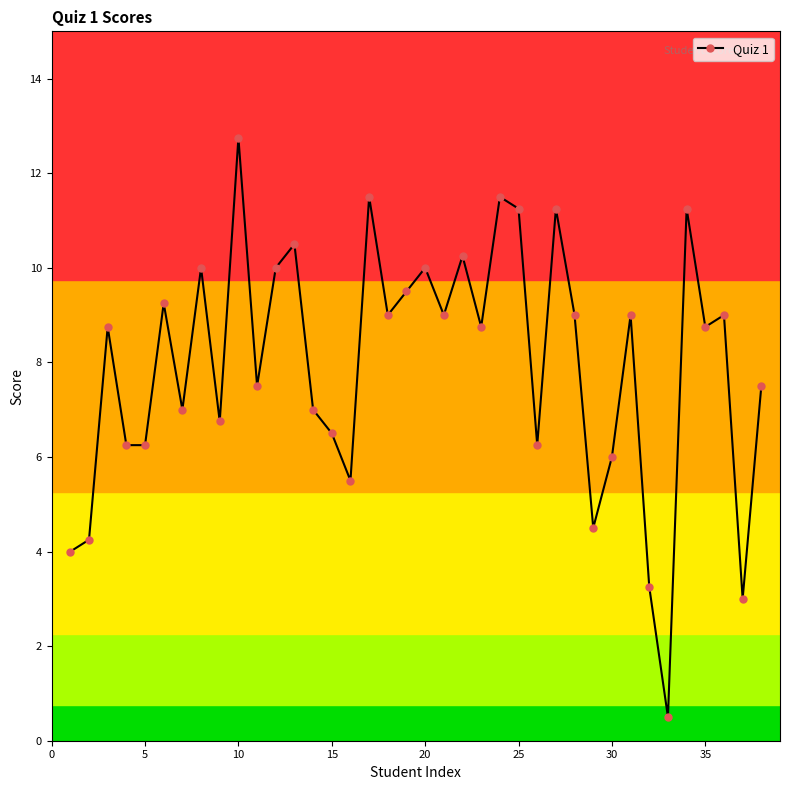

How many interior local peaks (higher than both neighbors) does the data have?

13